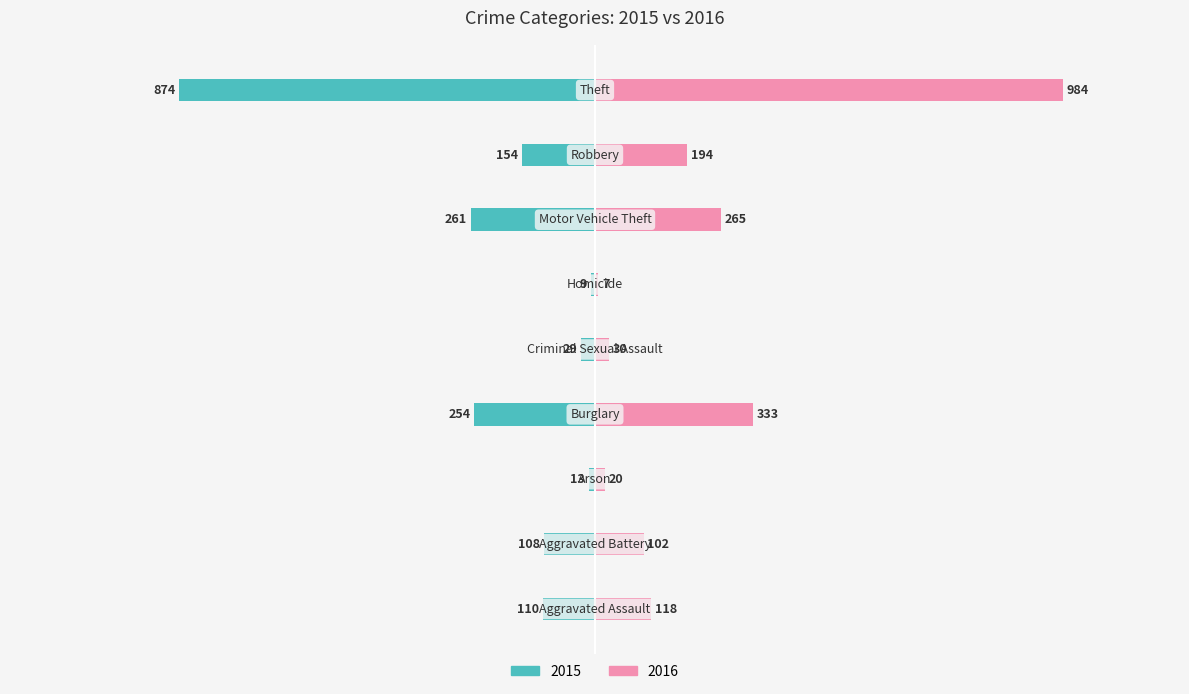

Reading left to right, what are all the values shown in this chart?

2015: Aggravated Assault=-110	Aggravated Battery=-108	Arson=-13	Burglary=-254	Criminal Sexual Assault=-29	Homicide=-9	Motor Vehicle Theft=-261	Robbery=-154	Theft=-874
2016: Aggravated Assault=118	Aggravated Battery=102	Arson=20	Burglary=333	Criminal Sexual Assault=30	Homicide=7	Motor Vehicle Theft=265	Robbery=194	Theft=984